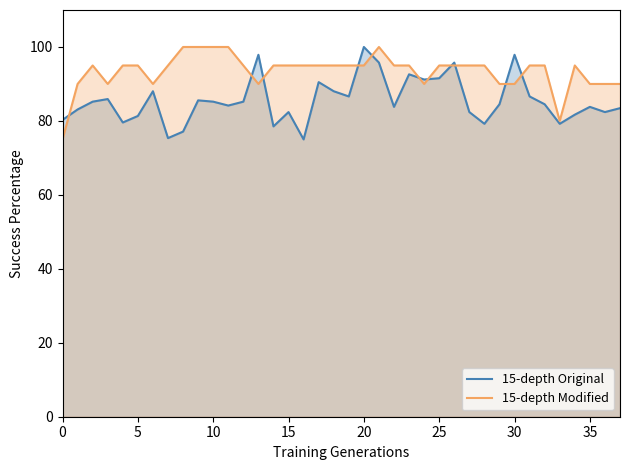

Read the 15-depth Modified value at 10.

100.0